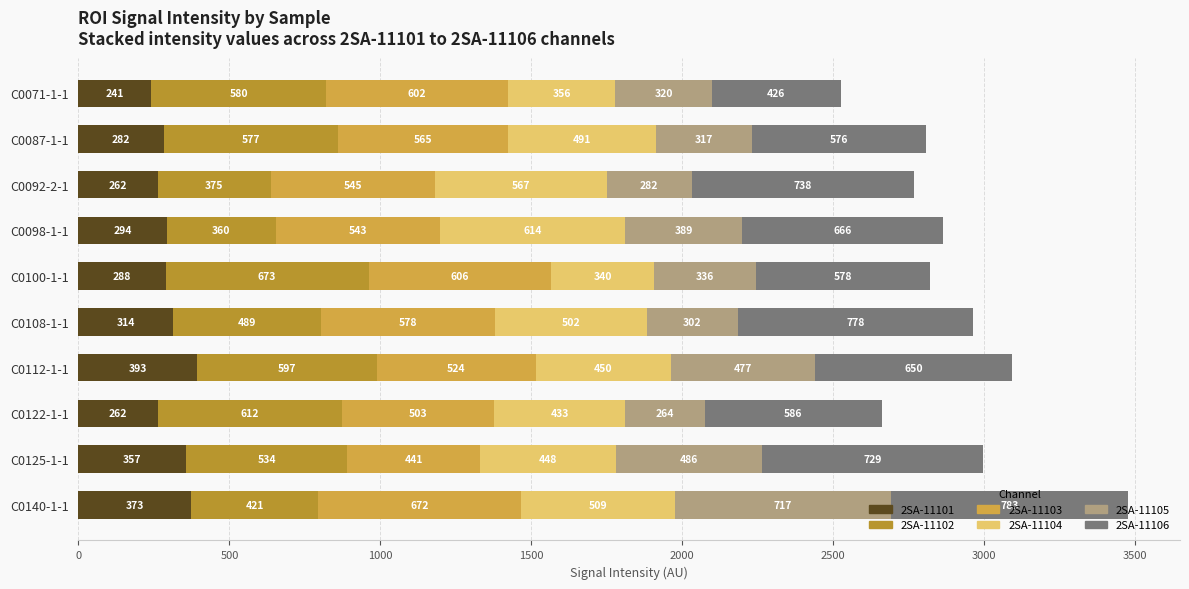

How many distinct data groups are displayed?

6